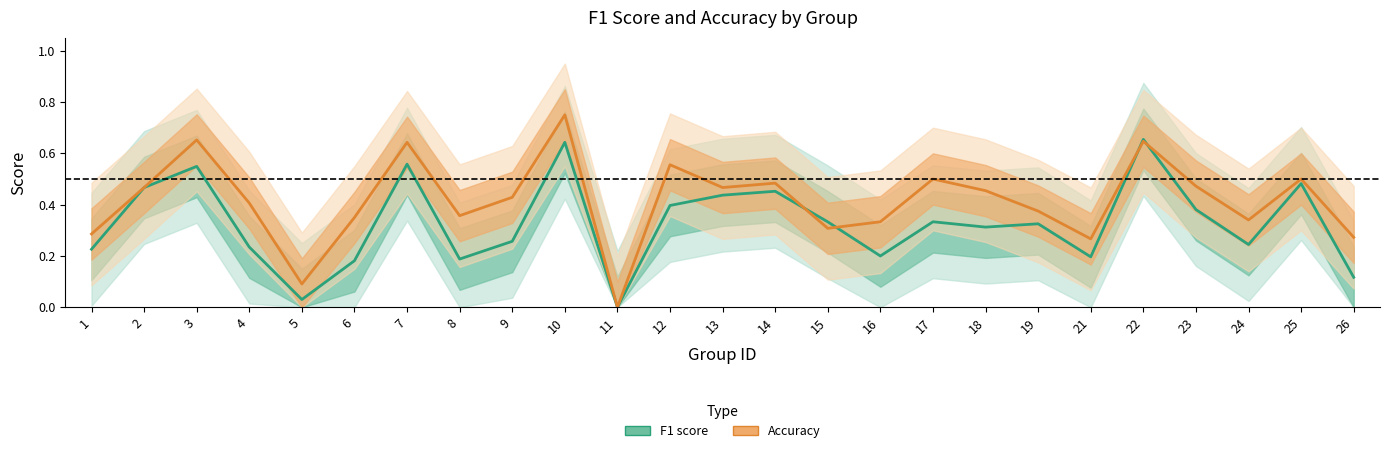

What is the spread (max minus min) of values at 4?

0.2